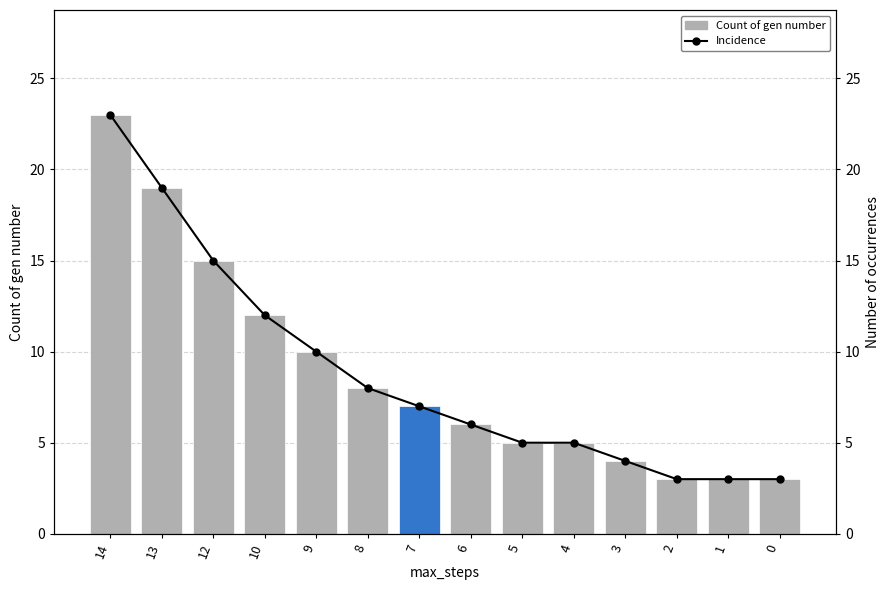

At which category is the sum across all series the highest?

14